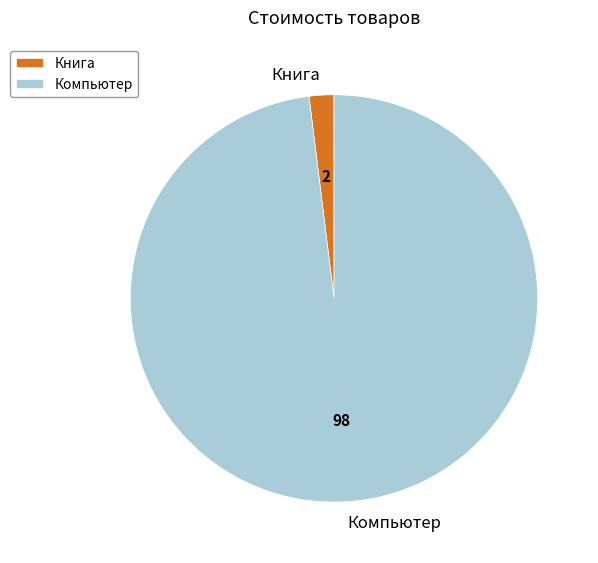

The Книга slice represents 12% of the pie. True or false?

False